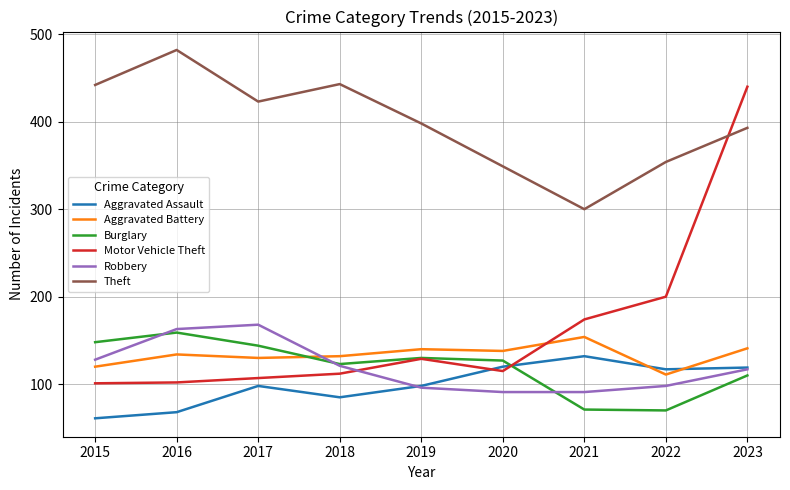

What is the difference between the maximum and minimum values in the Burglary series?

89